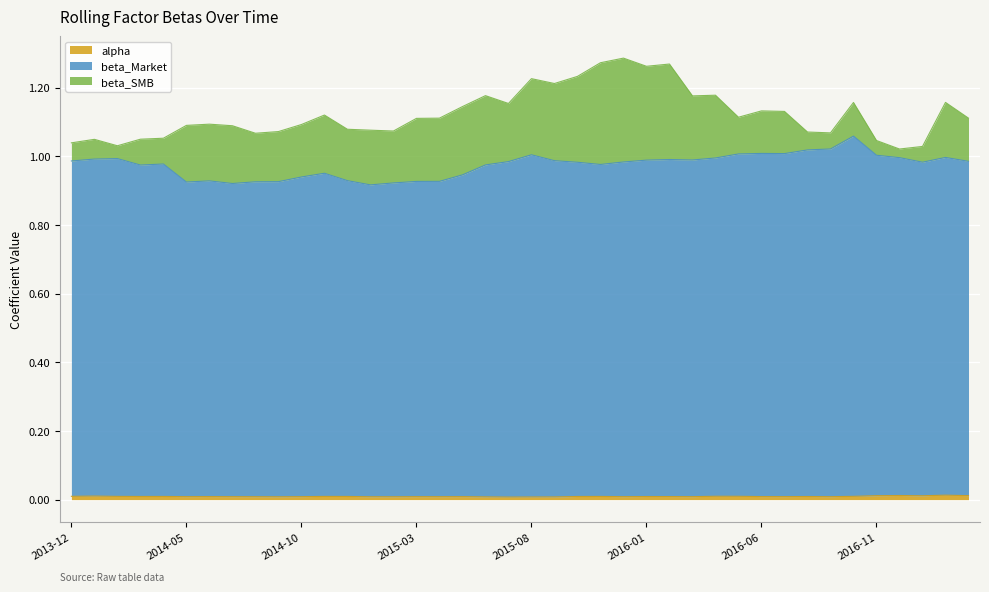

What is the difference between the maximum and second lowest values in the beta_Market series?

0.1